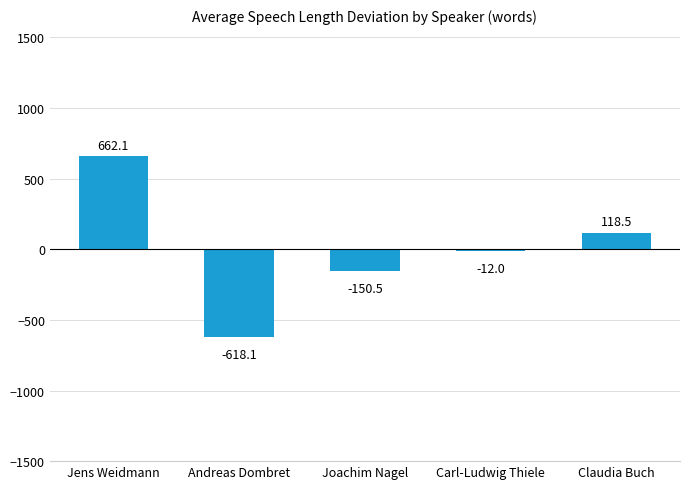

Read the value at Carl-Ludwig Thiele.

-12.0